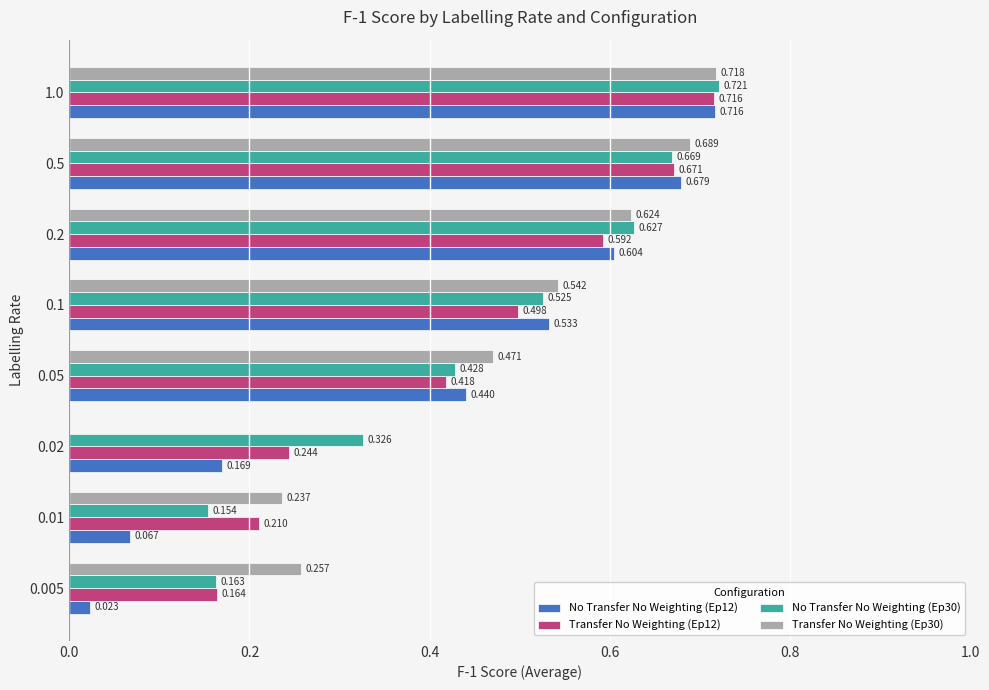

What are all the series names shown in the legend?

No Transfer No Weighting (Ep12), Transfer No Weighting (Ep12), No Transfer No Weighting (Ep30), Transfer No Weighting (Ep30)